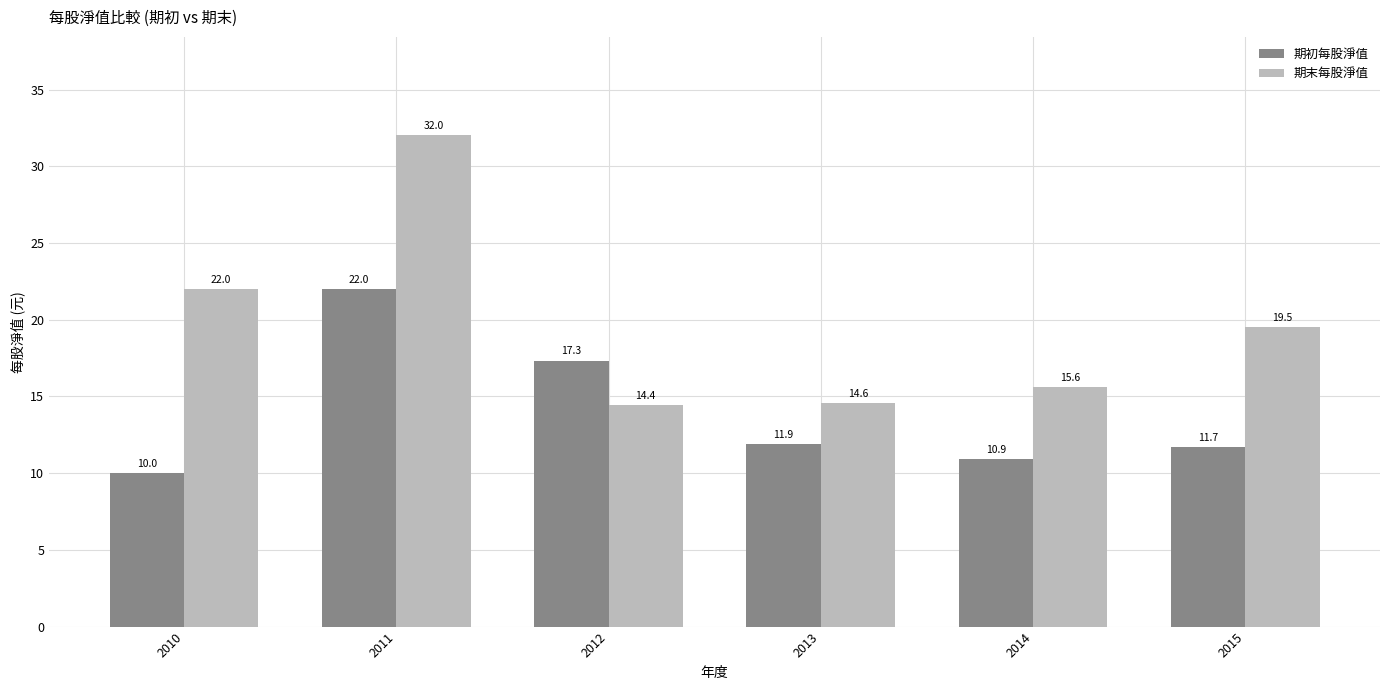

At which label is 期末每股淨值 closest to 23?

2010